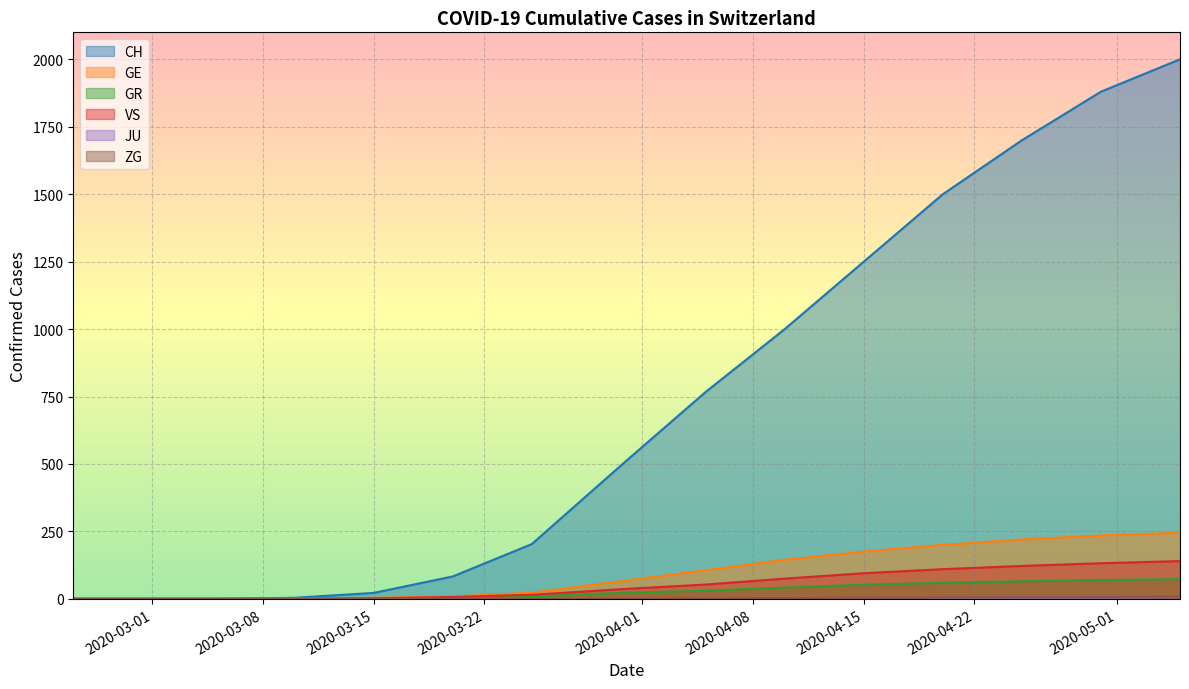

Which series has the largest total across all categories?

CH